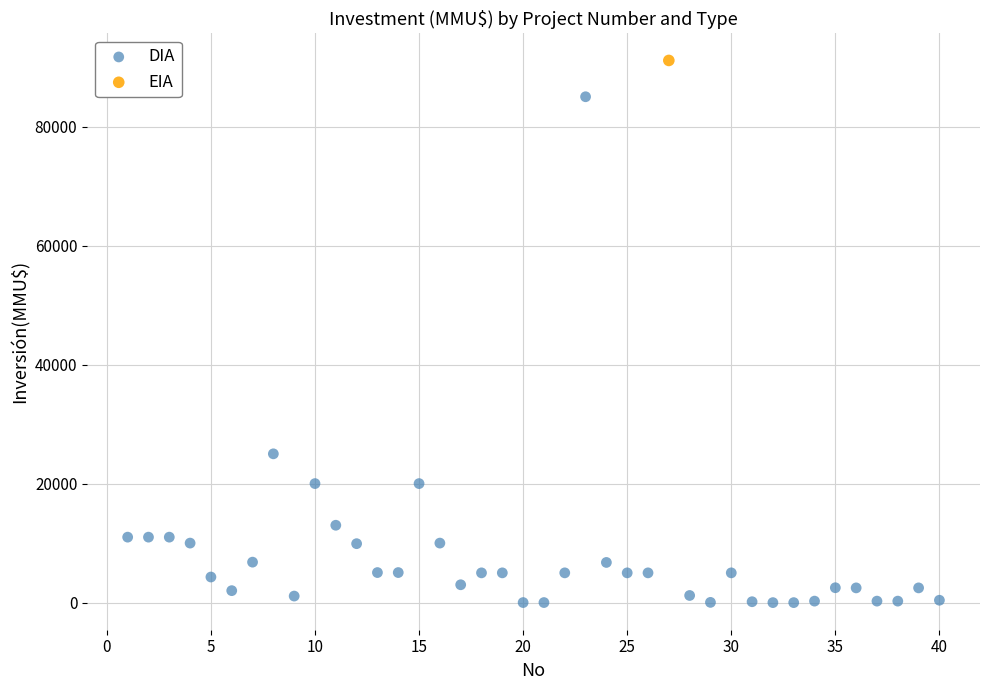

What are all the series names shown in the legend?

DIA, EIA